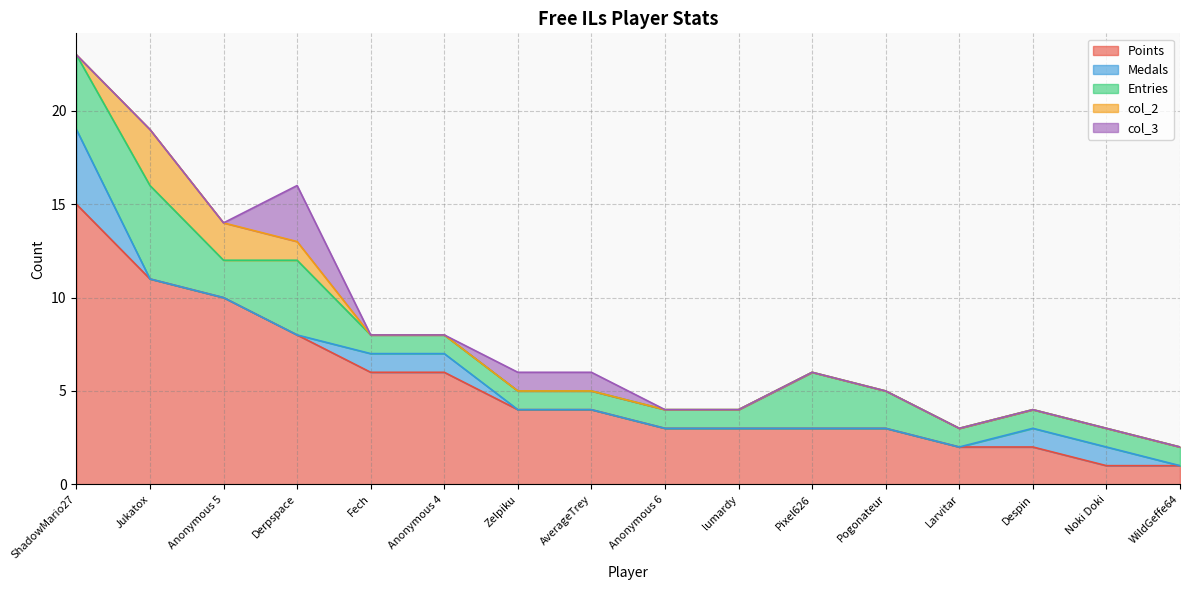

Reading left to right, transcribe all the data shown in this chart.

Points: 15	11	10	8	6	6	4	4	3	3	3	3	2	2	1	1
Medals: 4	0	0	0	1	1	0	0	0	0	0	0	0	1	1	0
Entries: 4	5	2	4	1	1	1	1	1	1	3	2	1	1	1	1
col_2: 0	3	2	1	0	0	0	0	0	0	0	0	0	0	0	0
col_3: 0	0	0	3	0	0	1	1	0	0	0	0	0	0	0	0